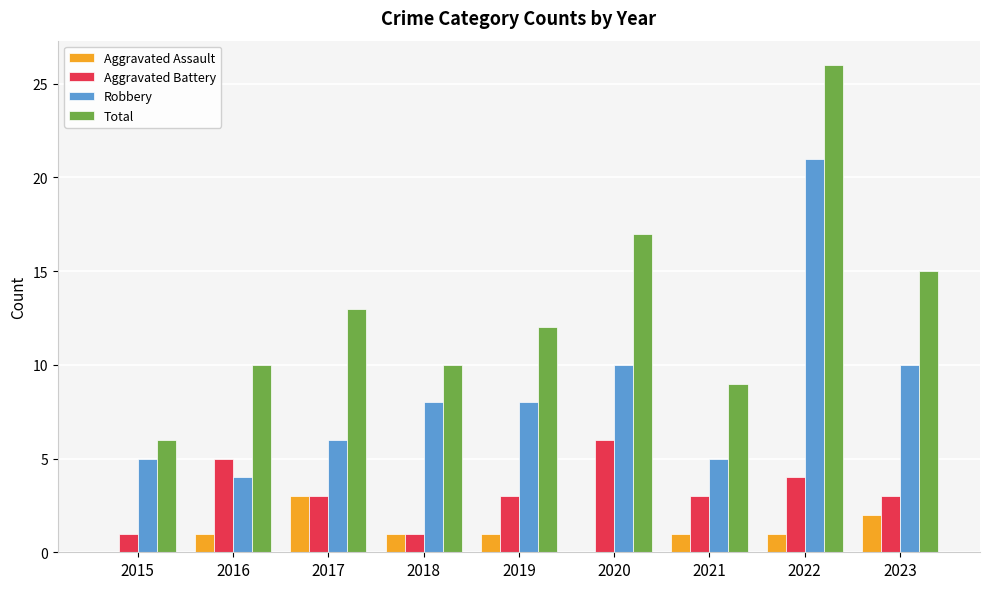

How many groups of bars are there?

9